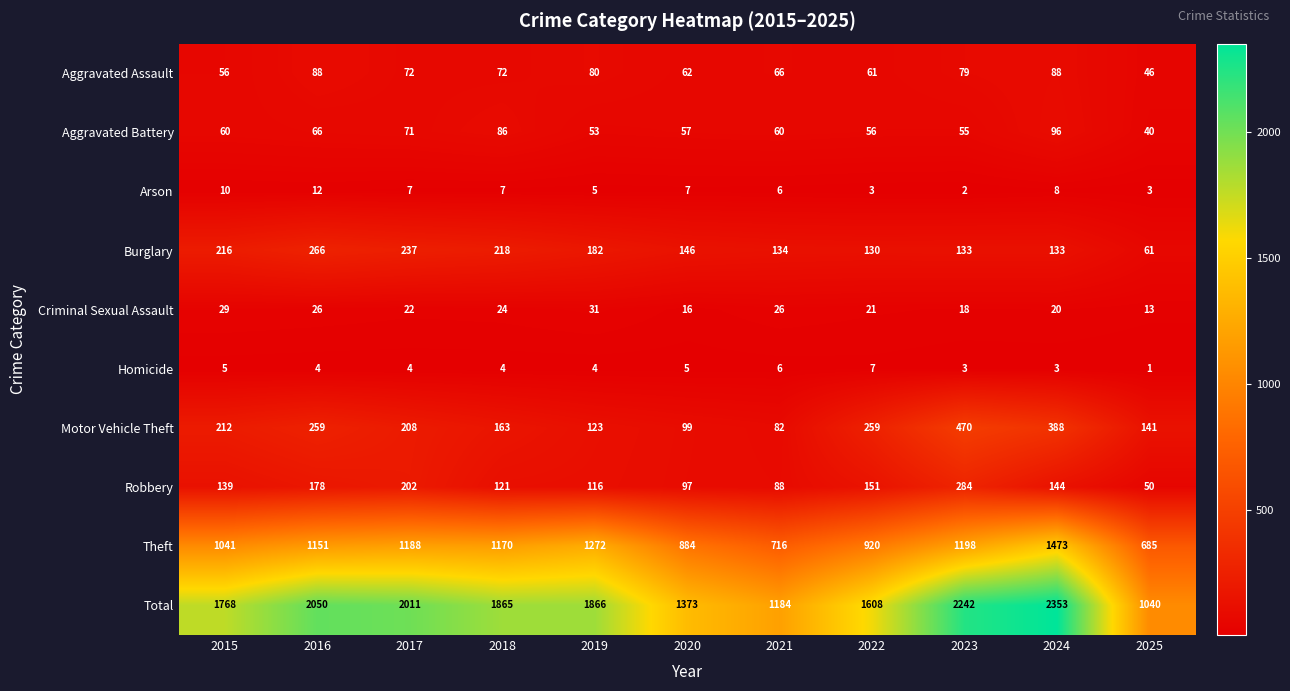

Read the Motor Vehicle Theft value at 2022.

259